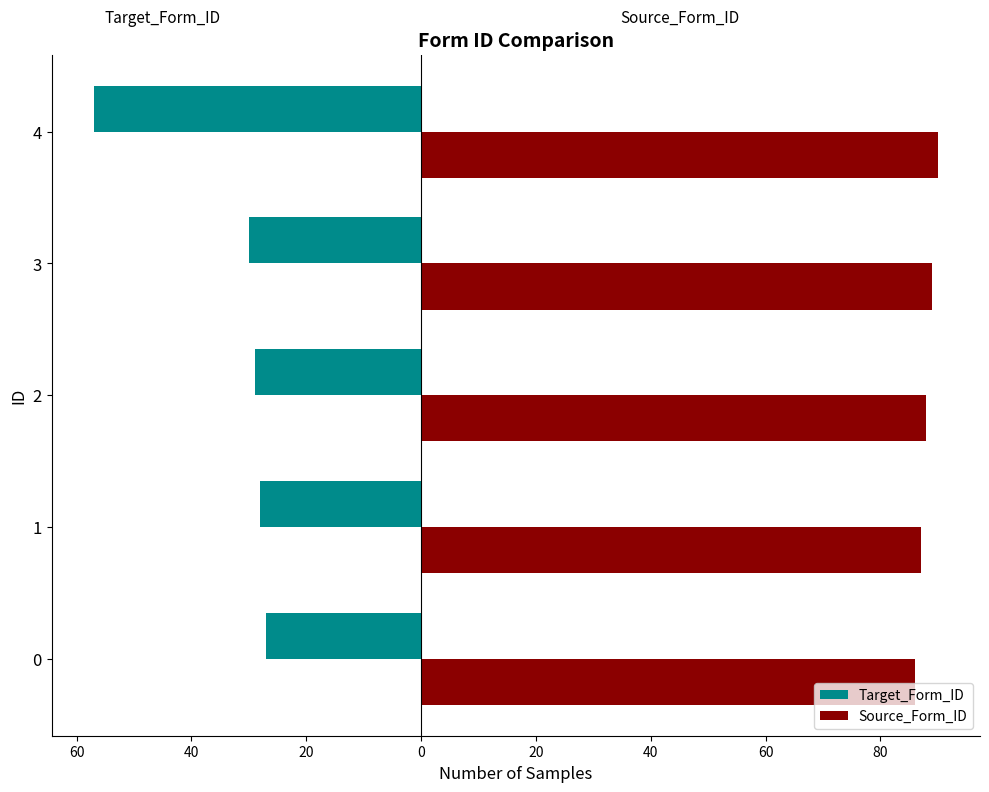

What are all the series names shown in the legend?

Target_Form_ID, Source_Form_ID